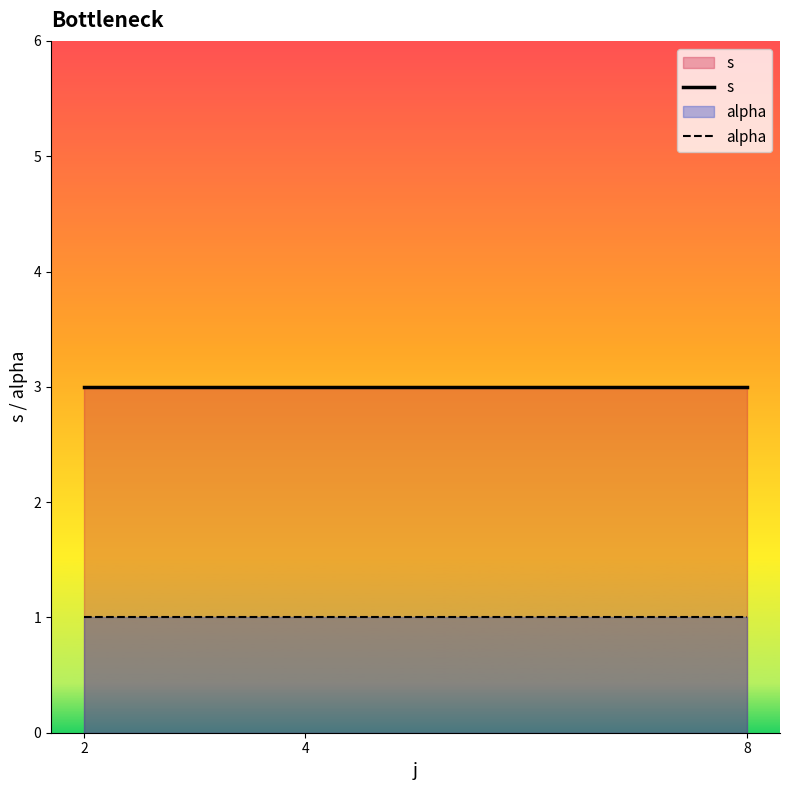

True or false: s has a value of 3 at 8.

True